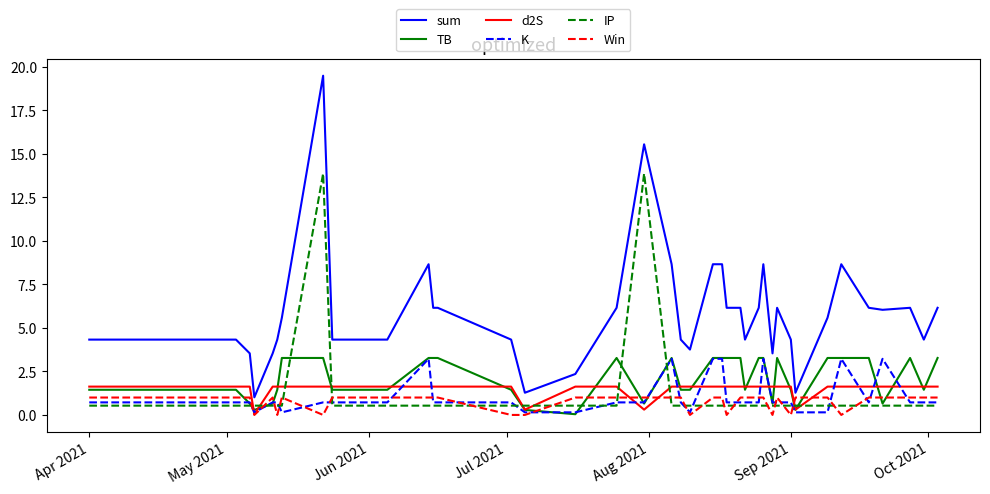

Which series has the largest total across all categories?

sum